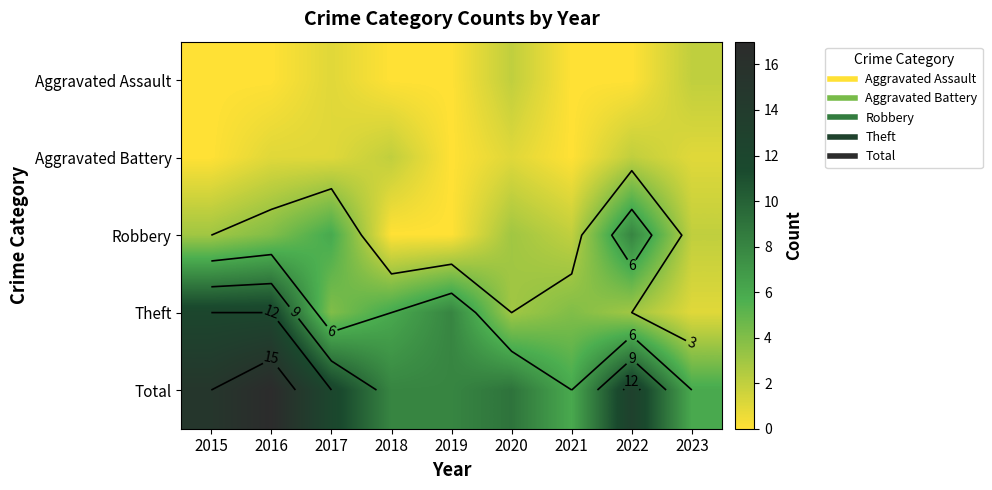

Count the number of data series in this chart.

5